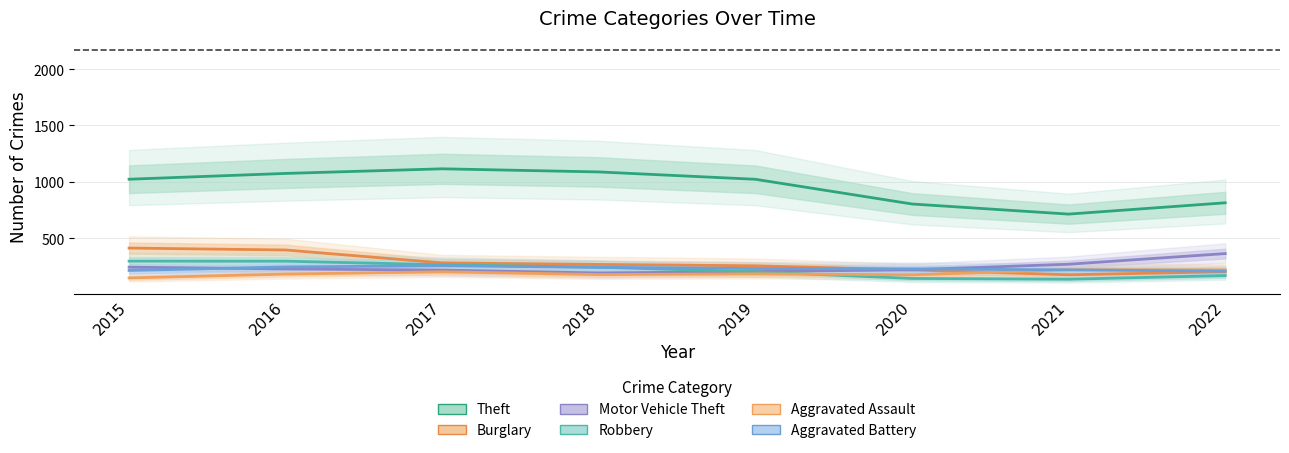

Rank the series by their maximum value, from lowest to highest.

Aggravated Assault, Aggravated Battery, Robbery, Motor Vehicle Theft, Burglary, Theft